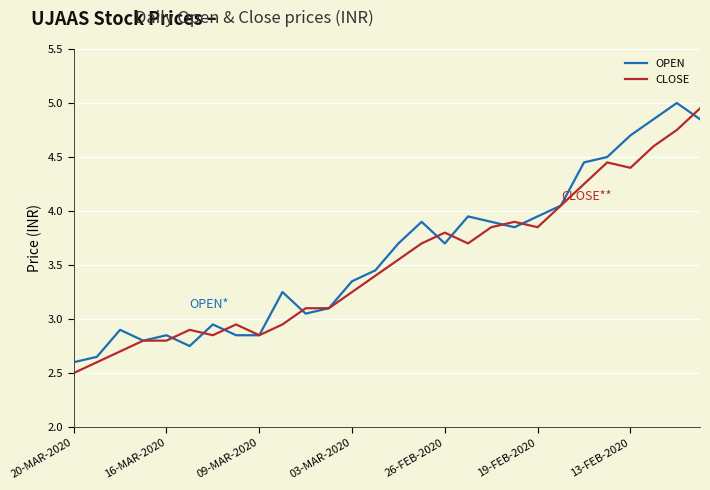

What is the value of the OPEN point at the 8th from the left?

2.9